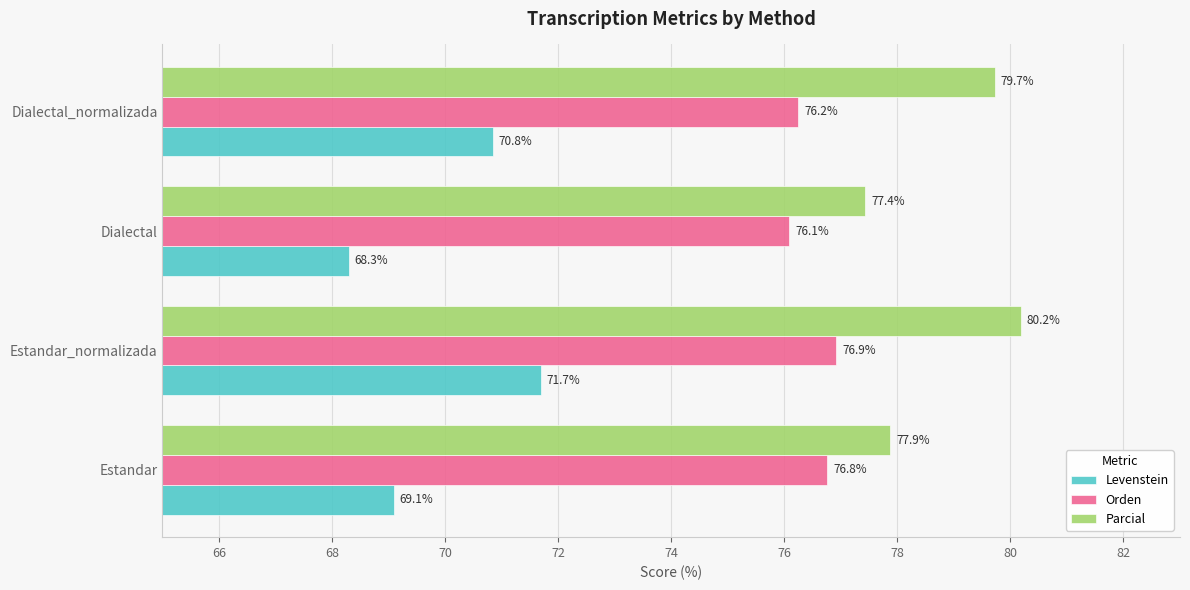

Rank the series by their average value, from lowest to highest.

Levenstein, Orden, Parcial